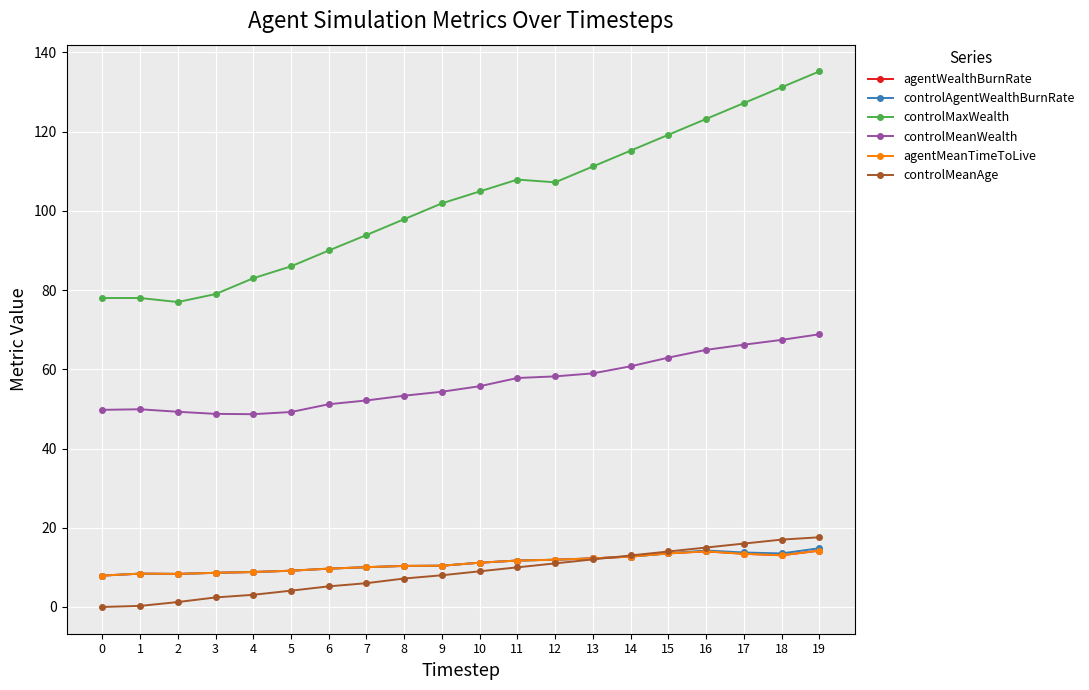

At 14, list the series in order from largest to smallest.

controlMaxWealth, controlMeanWealth, controlMeanAge, agentWealthBurnRate, controlAgentWealthBurnRate, agentMeanTimeToLive